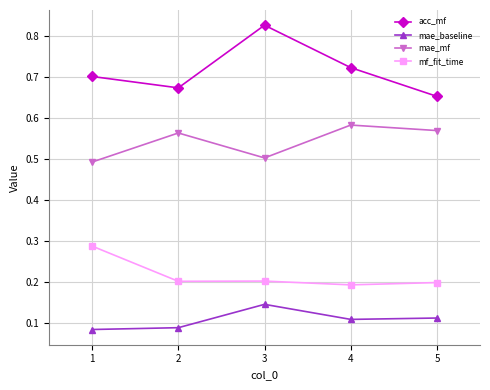

List the labels in order of acc_mf value, largest first.

3, 4, 1, 2, 5